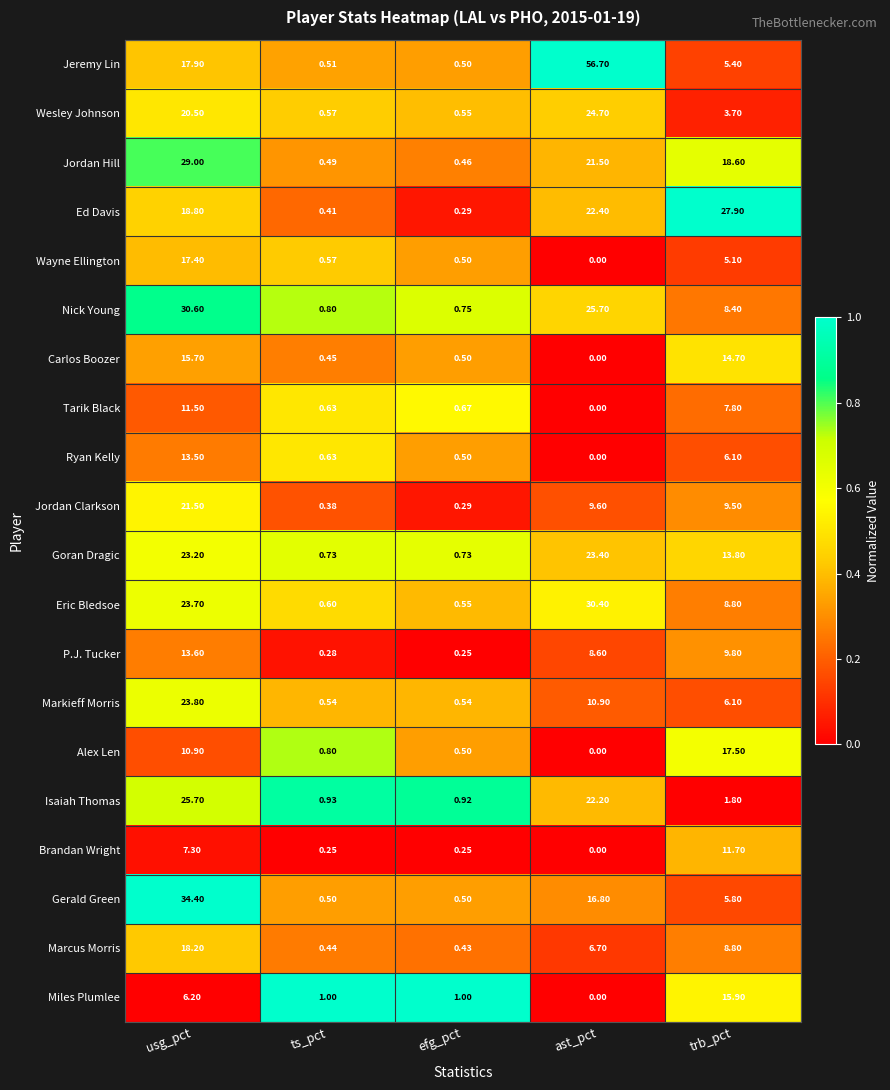

Which series changed the most between ts_pct and ast_pct?

Jeremy Lin